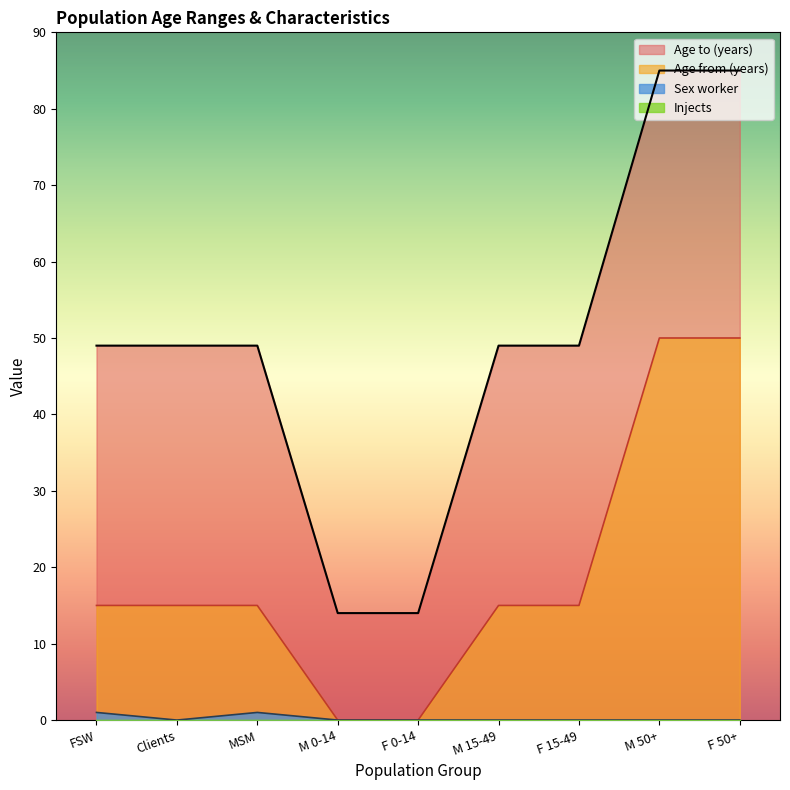

True or false: Age to (years) has a value of 74 at M 15-49.

False